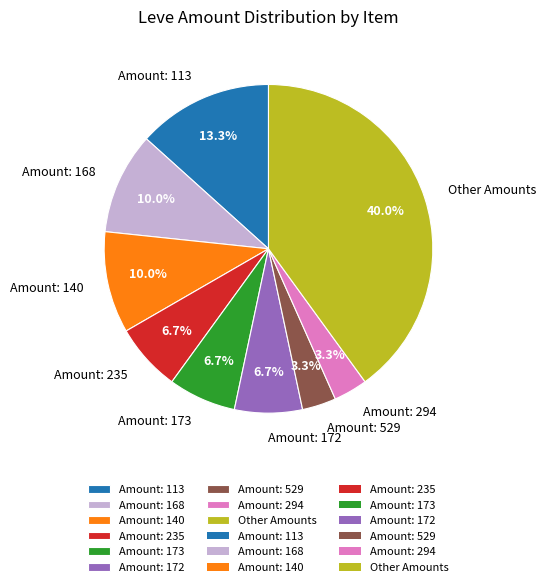

Does any single category account for the majority?

No